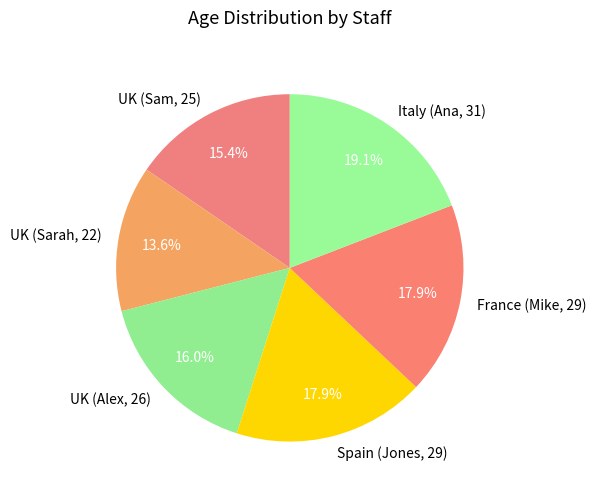

Is there a majority slice in this chart?

No